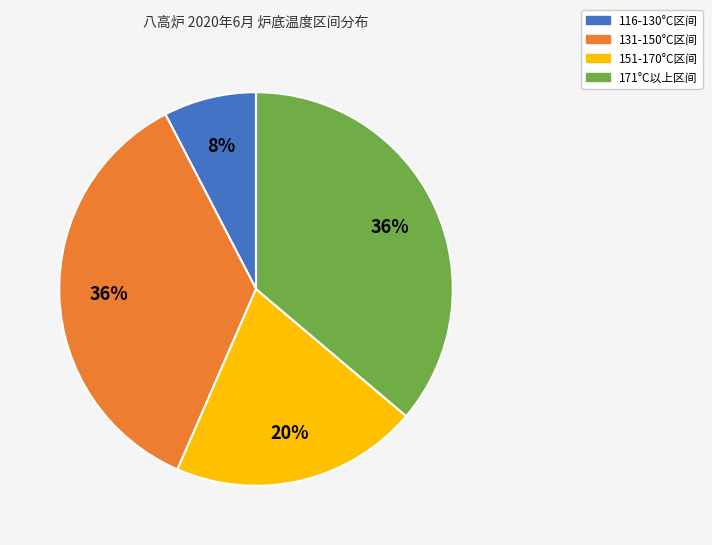

To the nearest percent, what is the average slice percentage?

25%